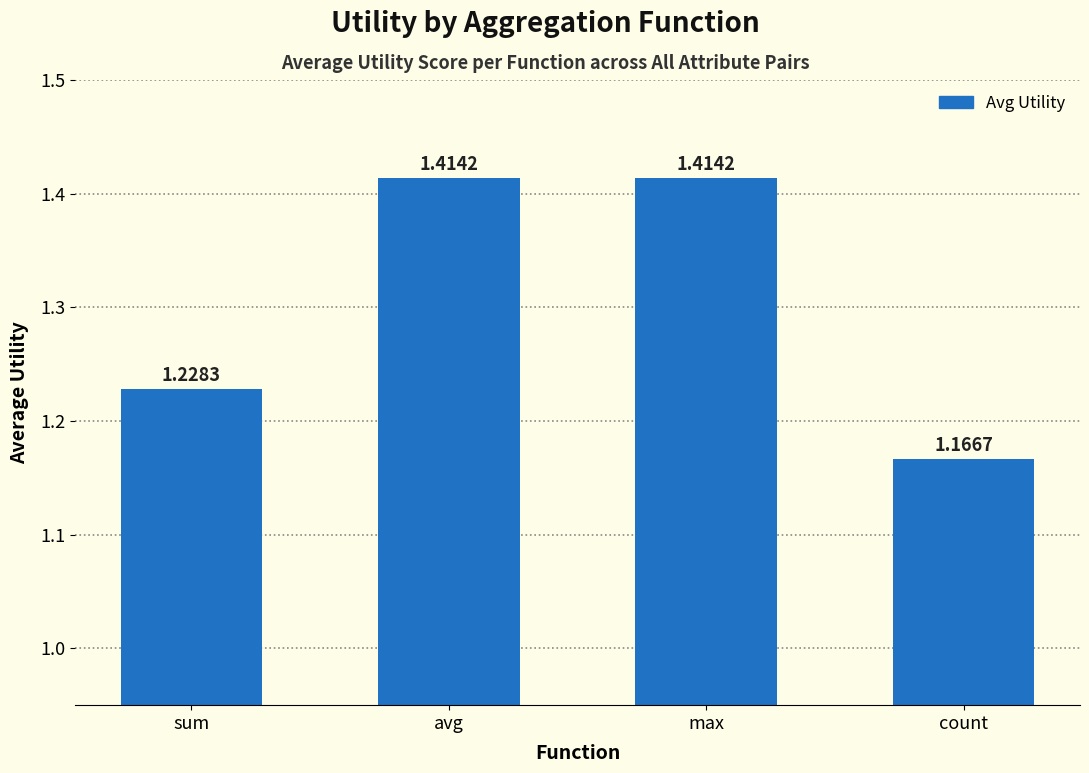

What position from the left is count?

4